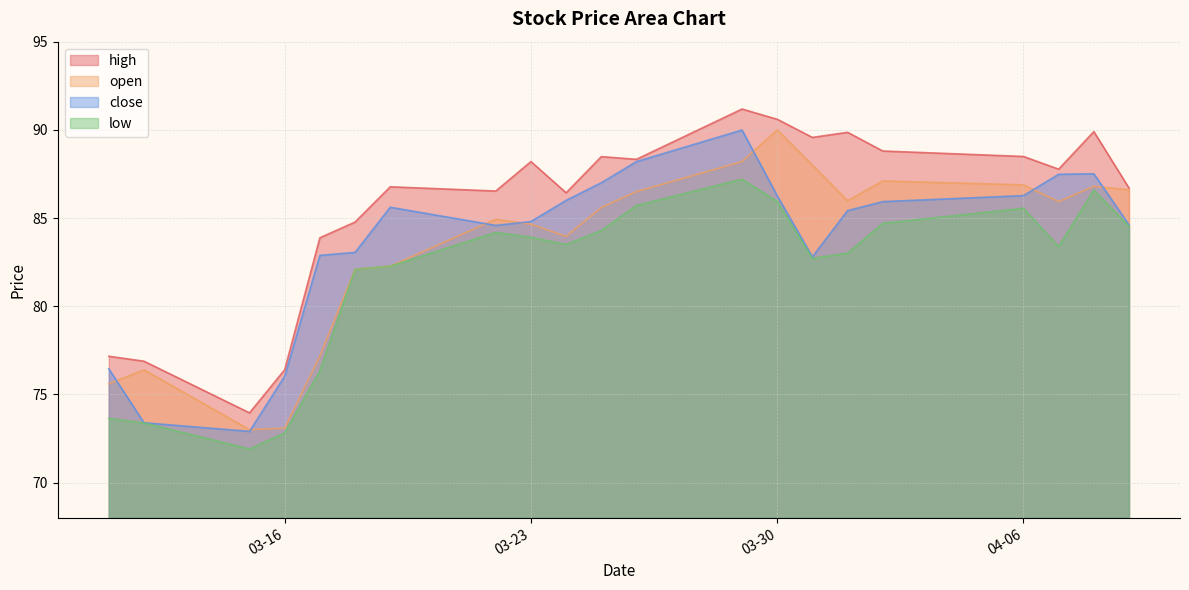

Where do open and close first cross each other?

2021-03-11 and 2021-03-12